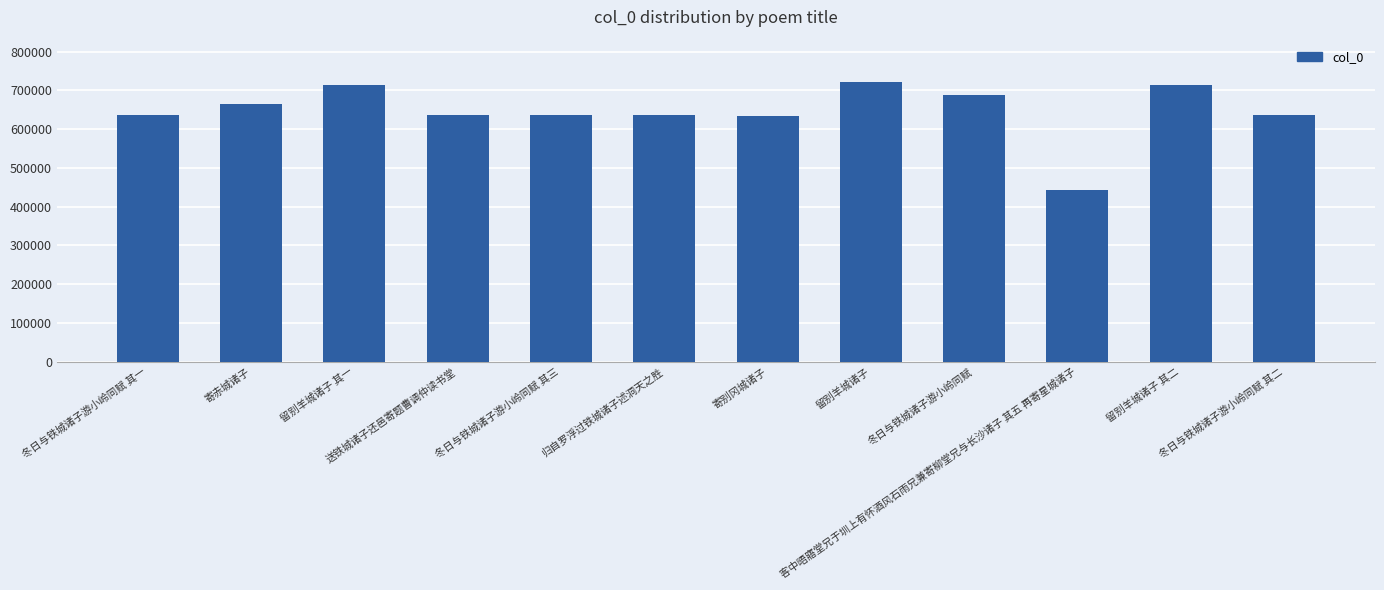

The value at 客中晤寤堂兄于圳上有怀酒风石雨兄兼寄柳堂兄与长沙诸子 其五 再寄星城诸子 is 443165. True or false?

True